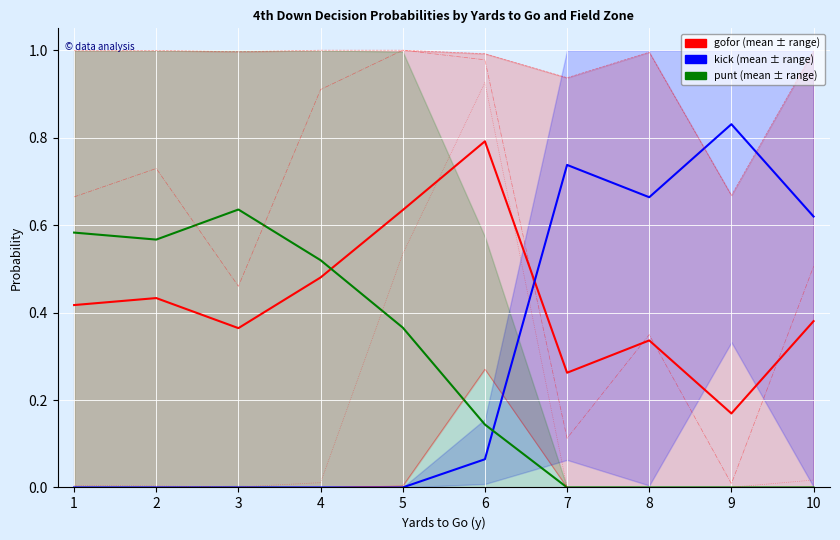

What is the average value of the gofor series?

0.4